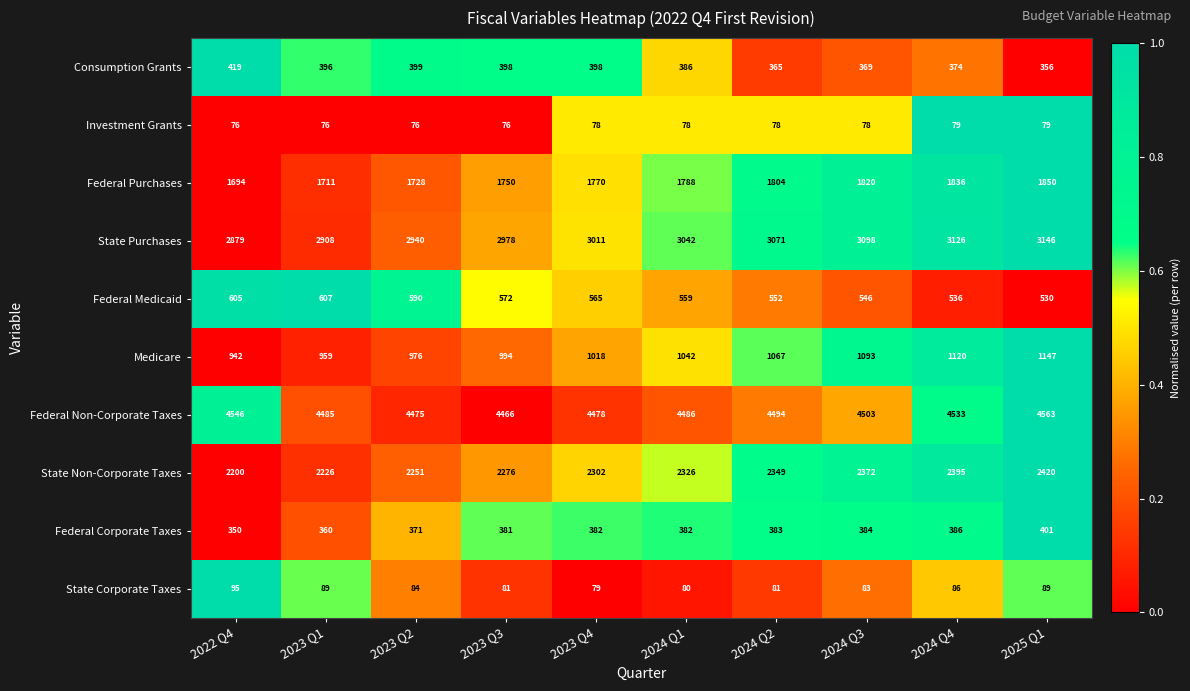

What is the difference between the maximum and minimum values in the Federal Non-Corporate Taxes series?

97